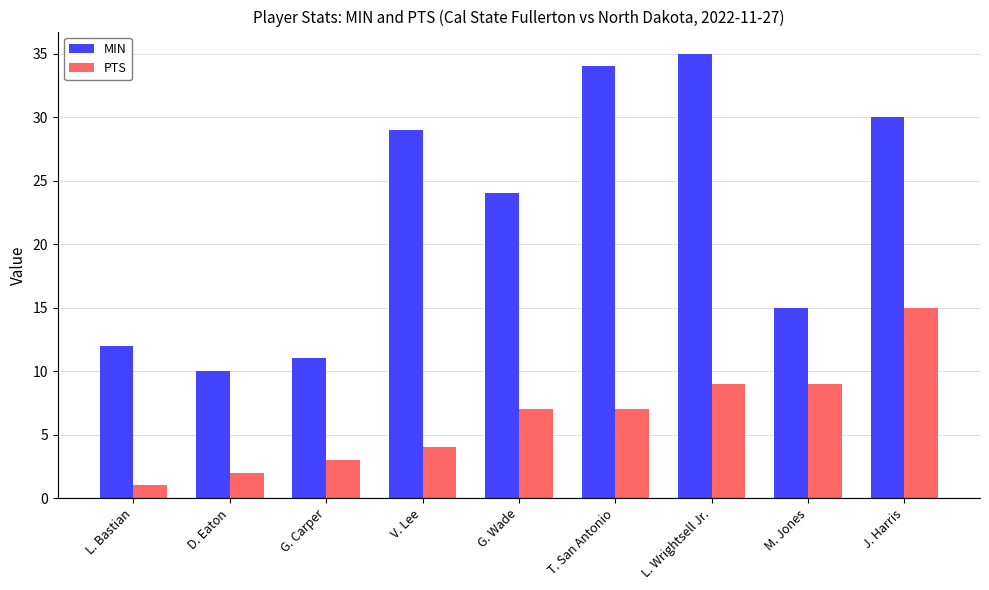

True or false: MIN has a value of 10 at M. Jones.

False